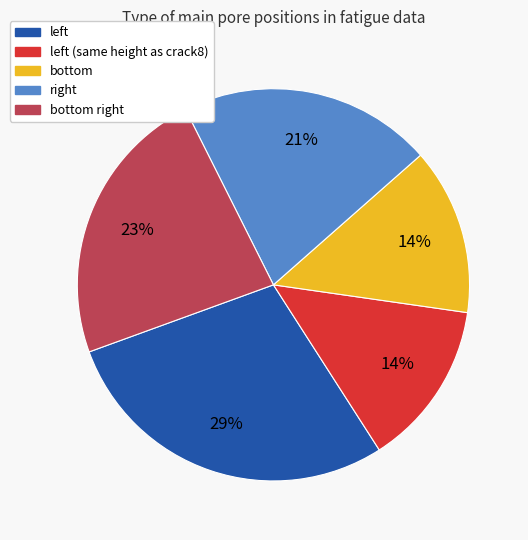

To the nearest percent, what is the difference between the largest and smallest slice percentages?

15%